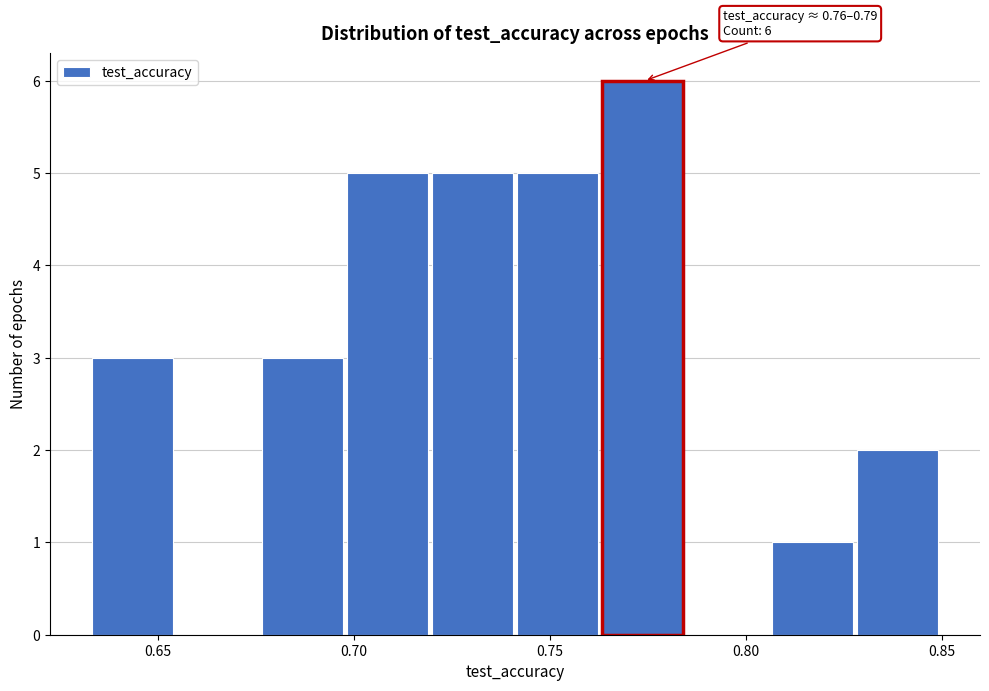

Over which range of the x-axis is the bar tallest?

0.765 to 0.785